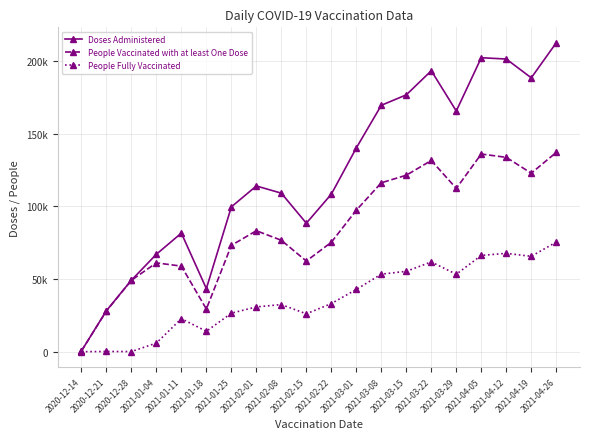

Does the chart have visible grid lines?

Yes